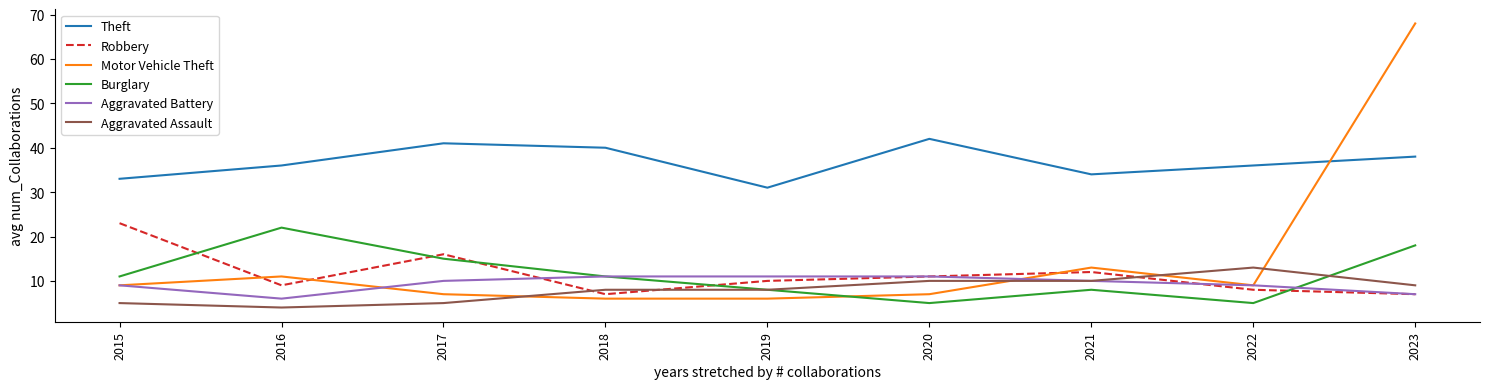

Which series ends up on top after the final intersection of Aggravated Assault and Robbery?

Aggravated Assault